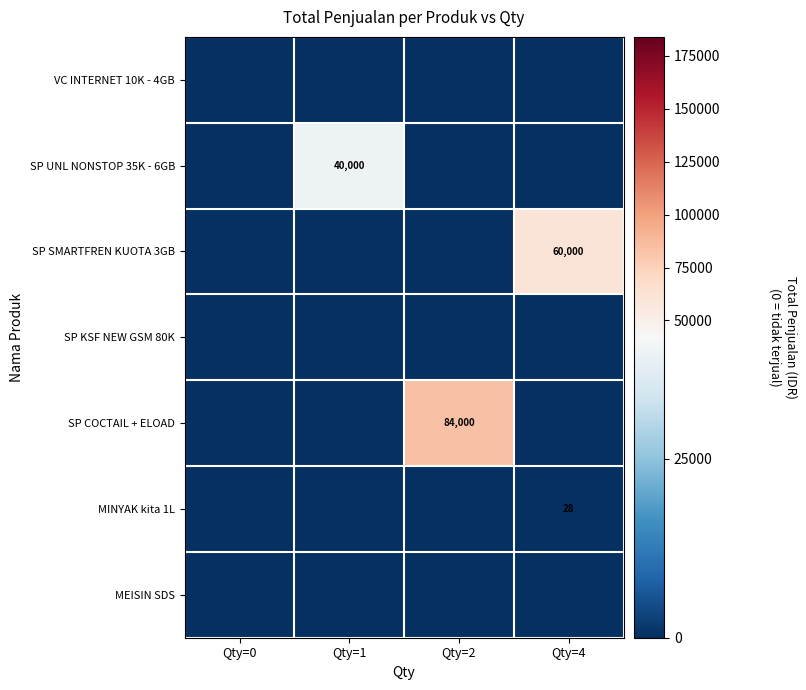

Where is SP SMARTFREN KUOTA 3GB nearest to the value 30000?

Qty=0